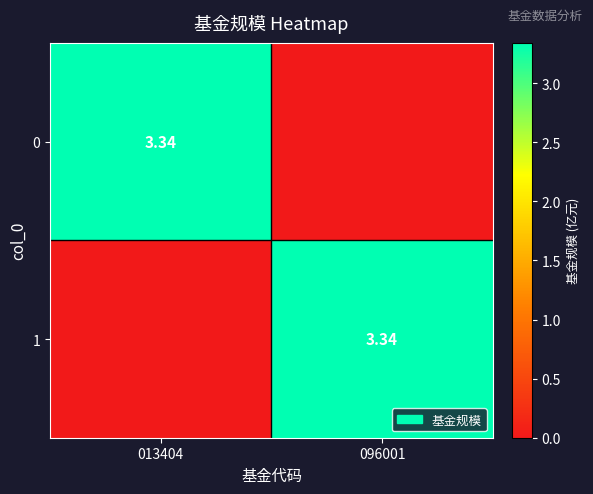

Count the number of categories in the chart.

2